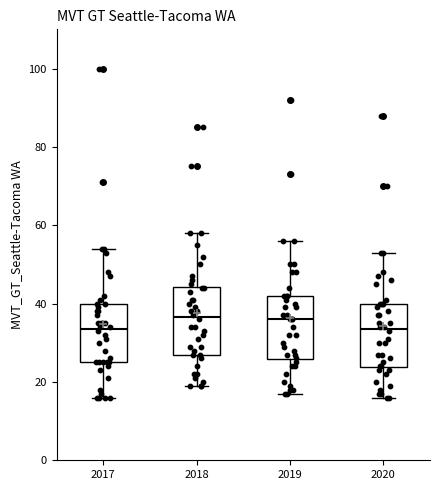

Reading left to right, read every box against the y-axis: the position of its median line, the range the box covers, and the ends of its whiskers. The values are not printed on the chart, so give them approximately, as read against the axis.

2017: median 34, box 26 to 40, whiskers 16 to 54
2018: median 36, box 28 to 44, whiskers 20 to 58
2019: median 36, box 26 to 42, whiskers 18 to 56
2020: median 34, box 24 to 40, whiskers 16 to 54